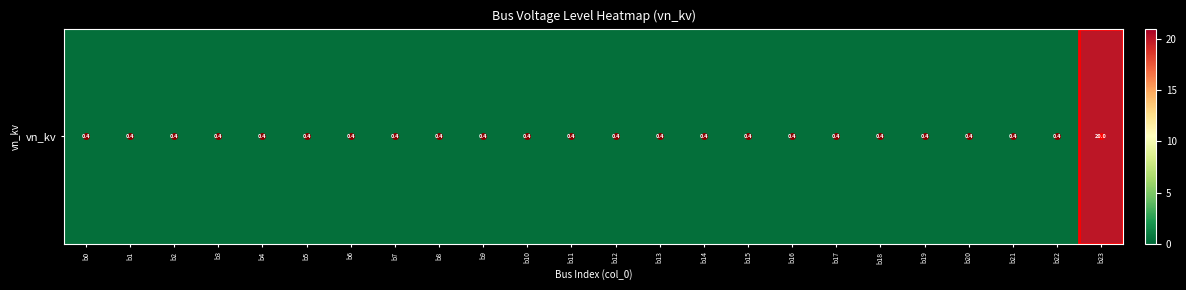

True or false: the data shows 0.5 at b6.

False